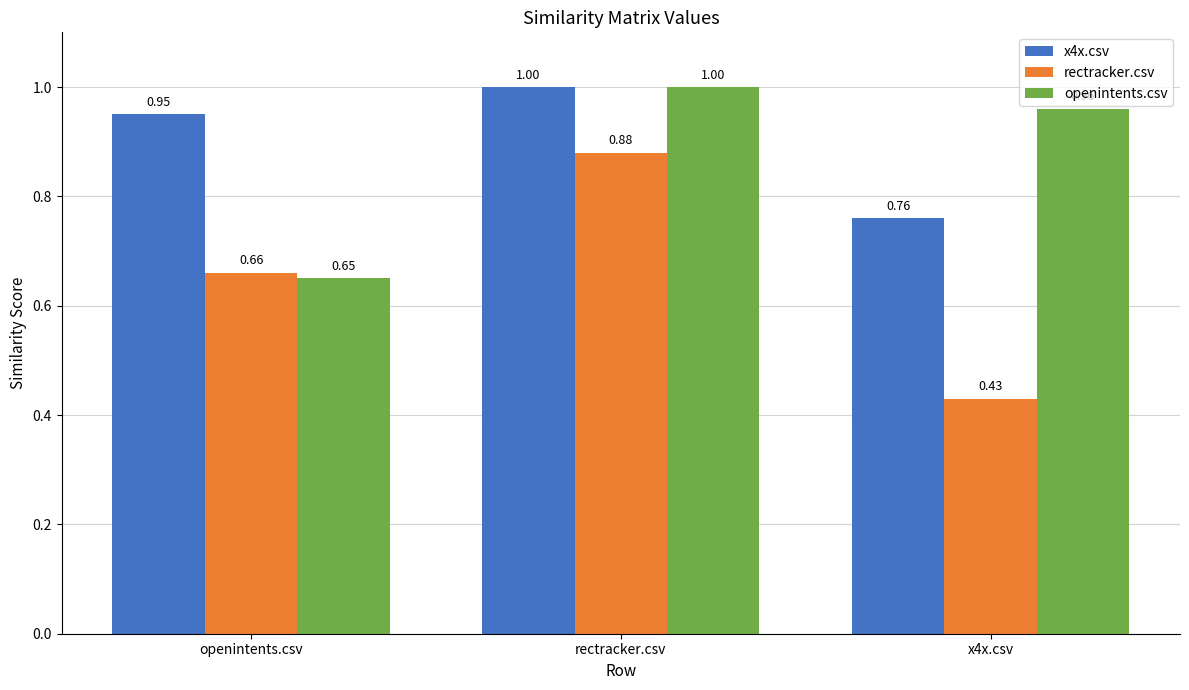

At which category is the sum across all series the highest?

rectracker.csv